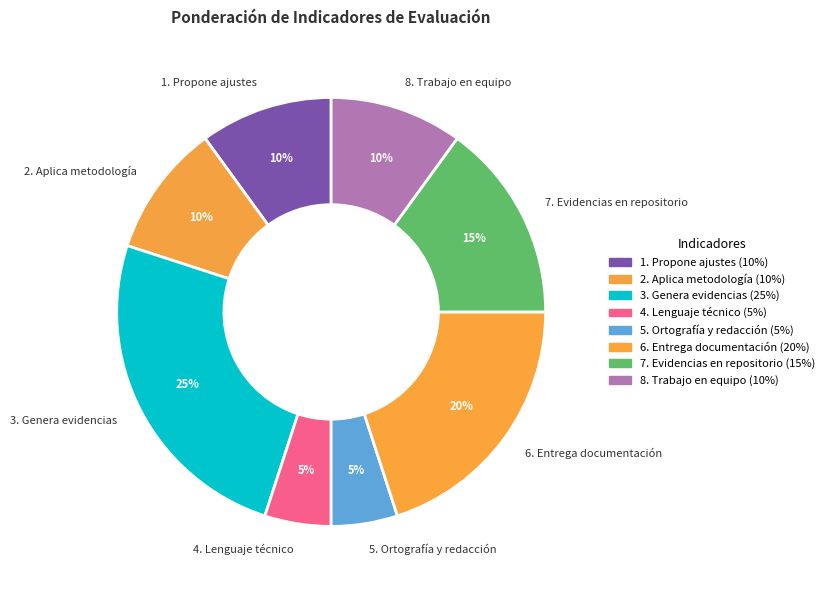

Is there a majority slice in this chart?

No